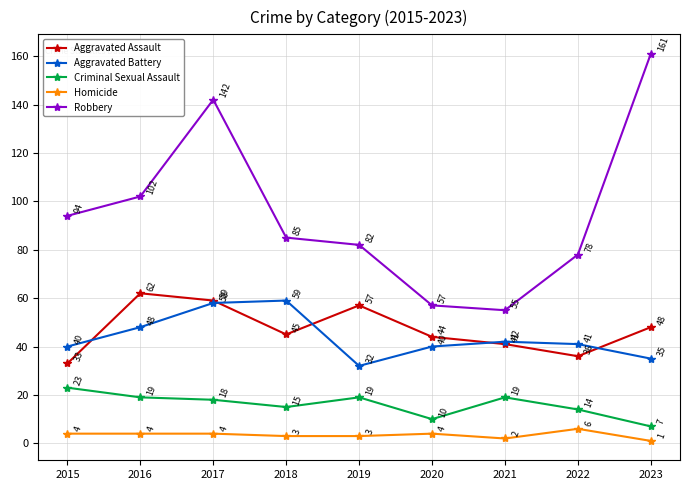

How many interior local peaks does the Robbery series have?

1